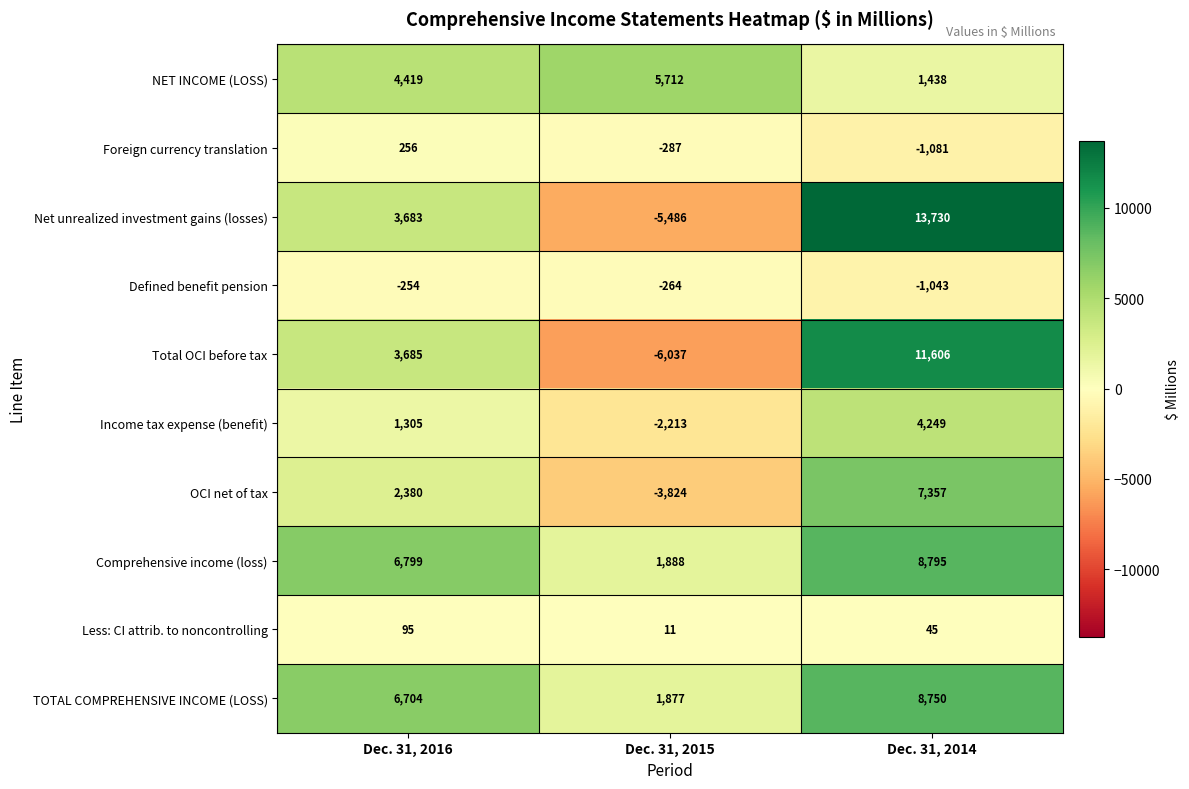

At which category is the sum across all series the highest?

Dec. 31, 2014